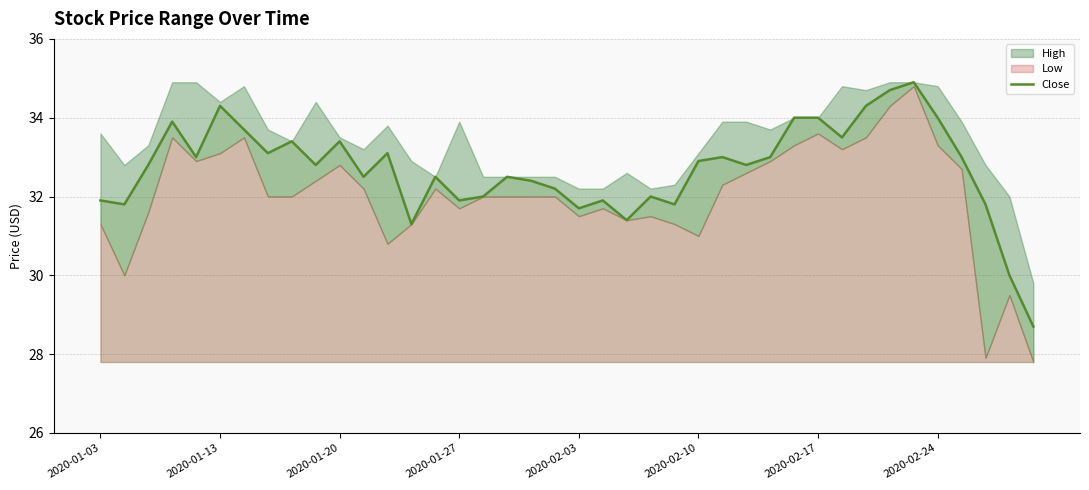

What is the minimum value for Close?

28.7